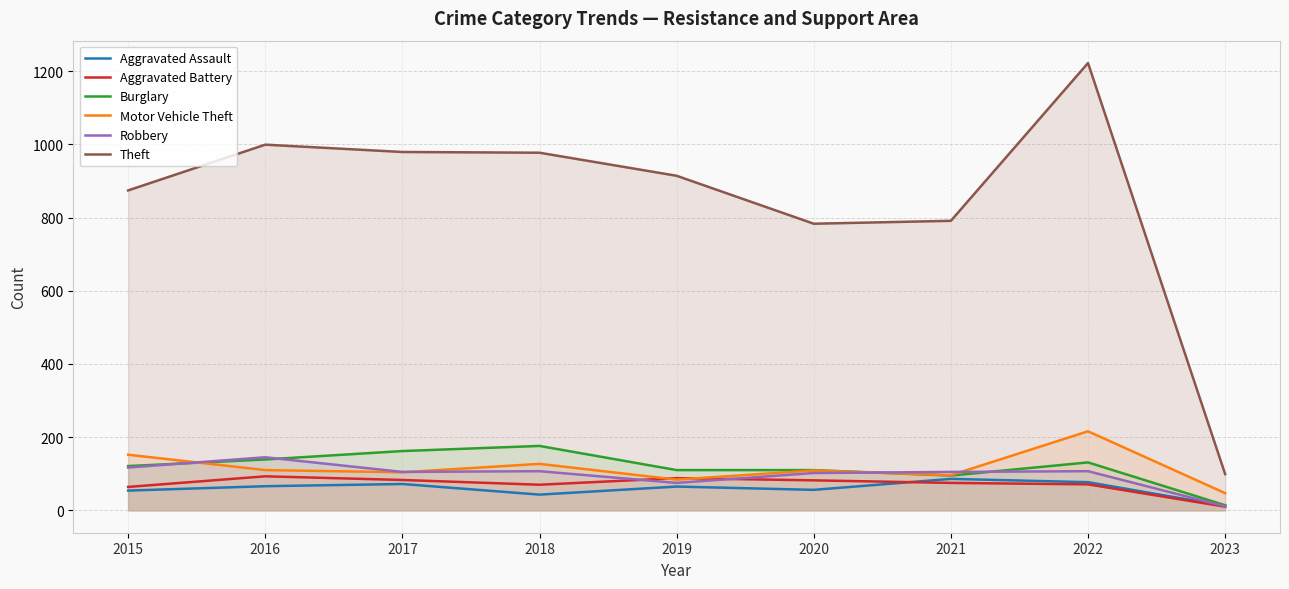

Between 2018 and 2021, which is larger?

2021